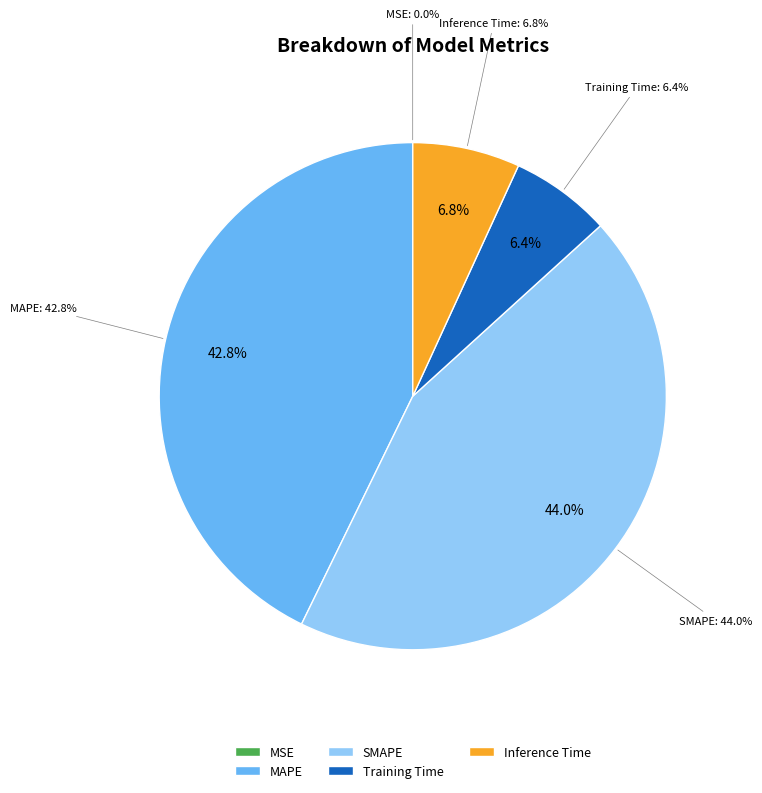

Which slice is the largest?

SMAPE